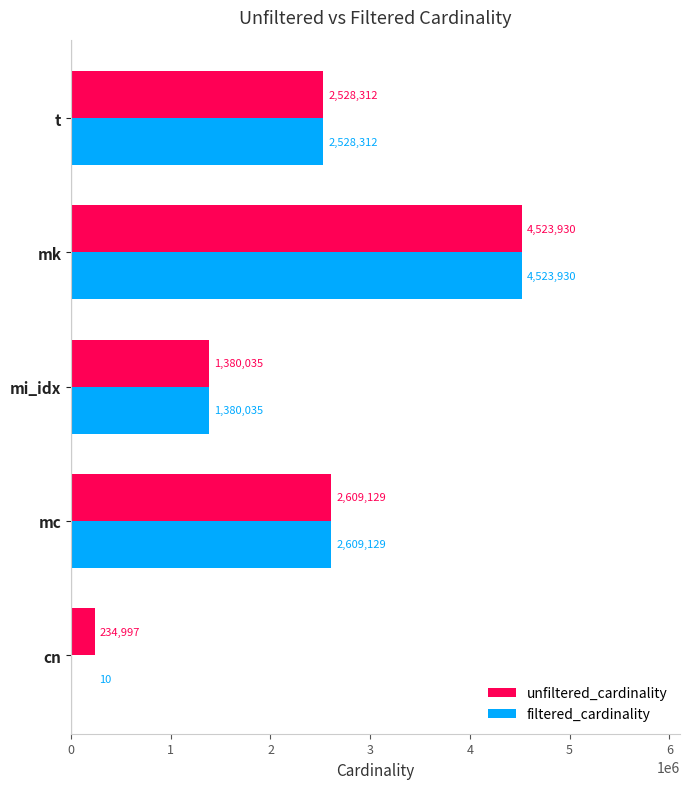

What is the average value of the unfiltered_cardinality series?

2255281